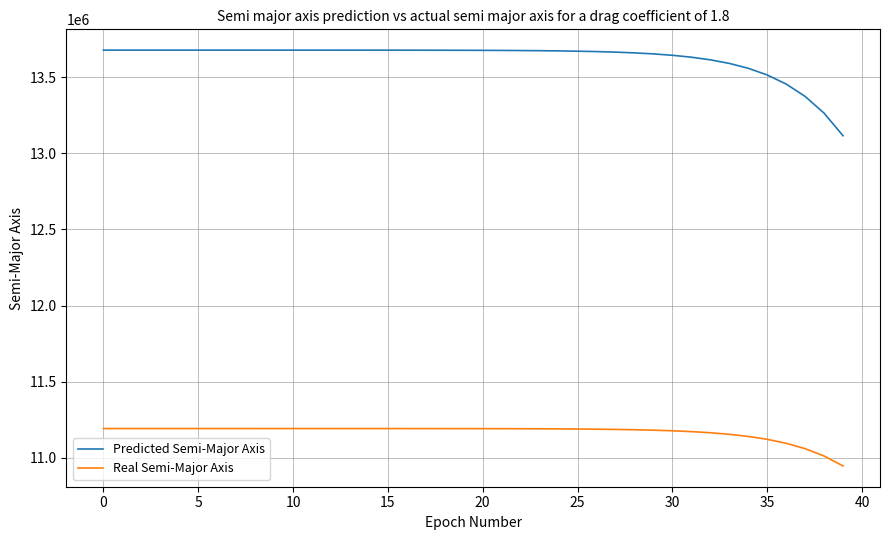

True or false: Real Semi-Major Axis and Predicted Semi-Major Axis cross at least once.

False